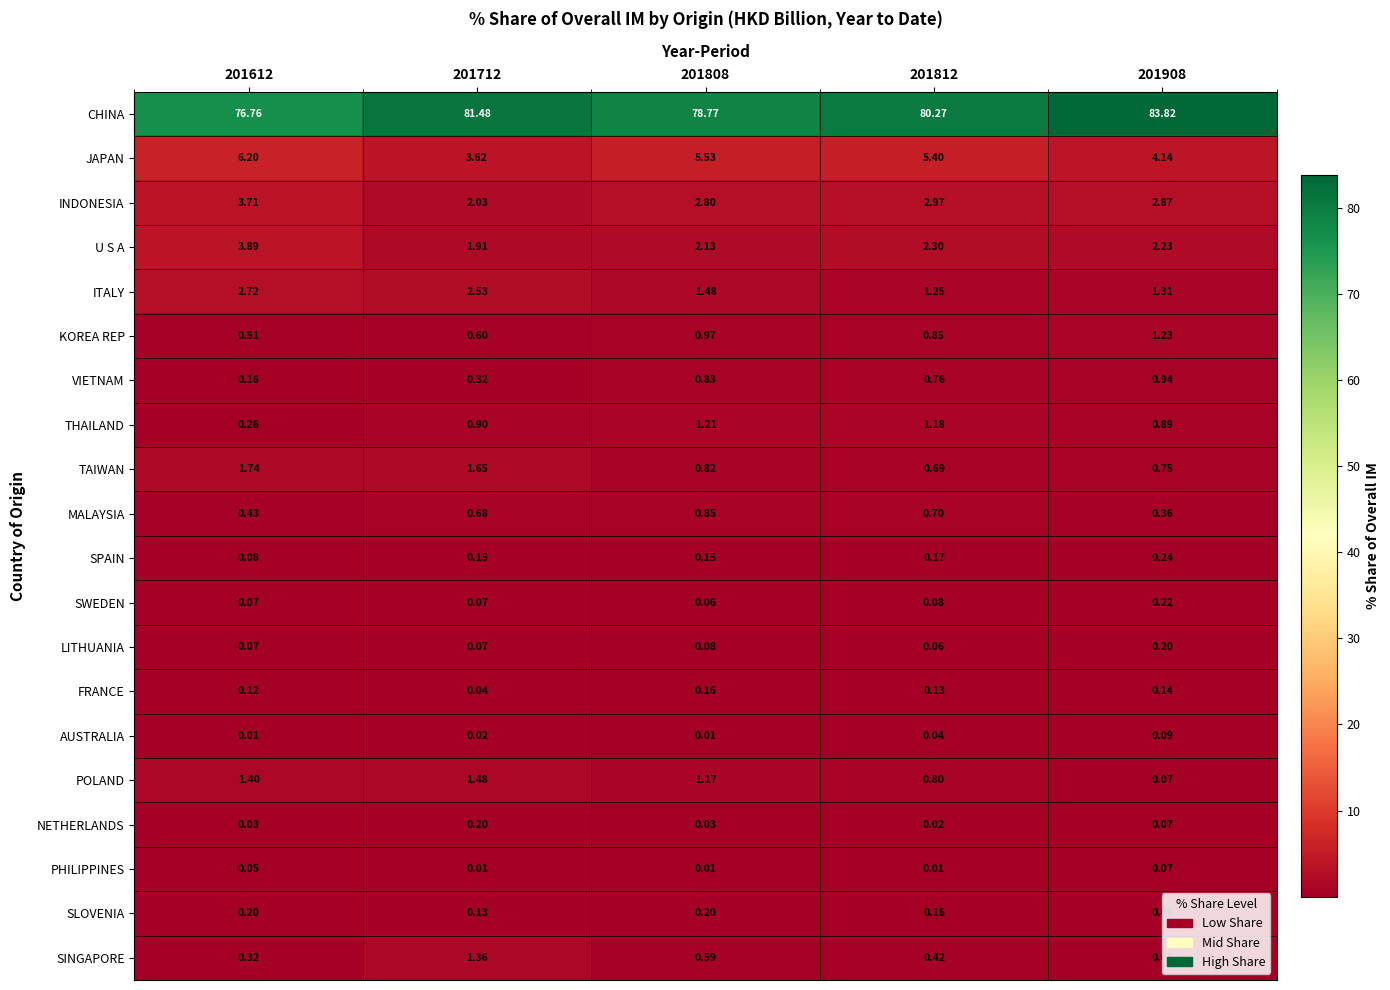

Between 201612 and 201908, which series saw the biggest shift?

CHINA